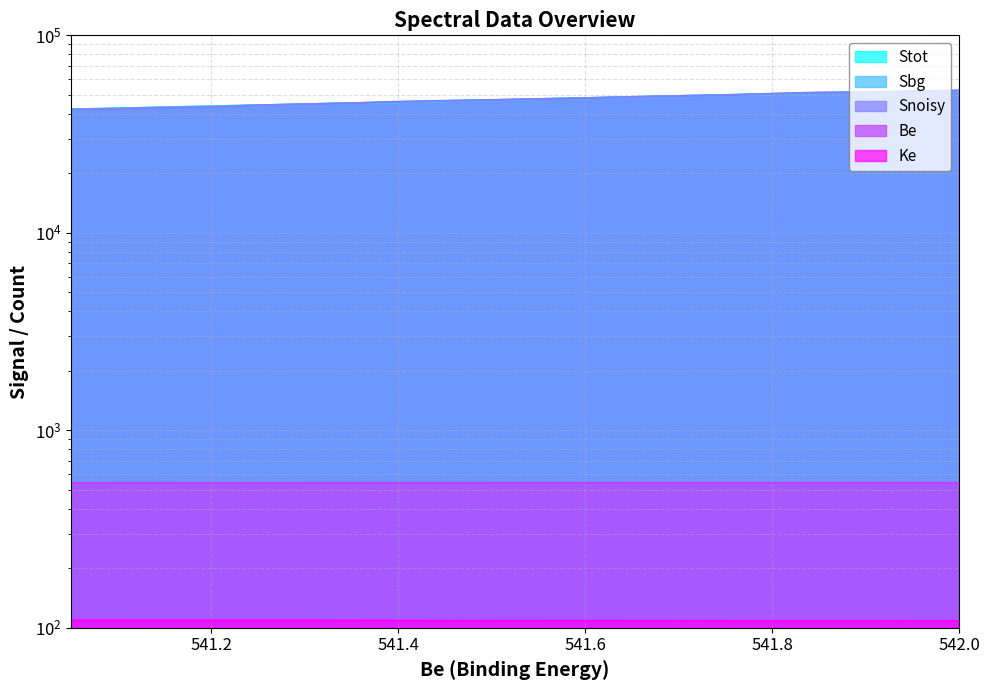

At which category is the sum across all series the highest?

542.0